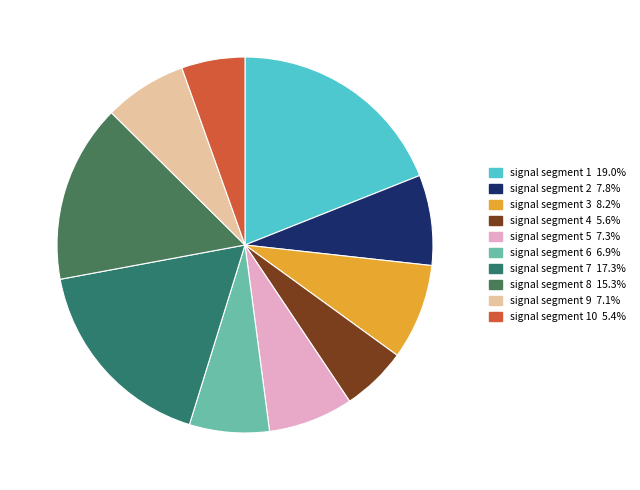

How many segments does this pie chart have?

10